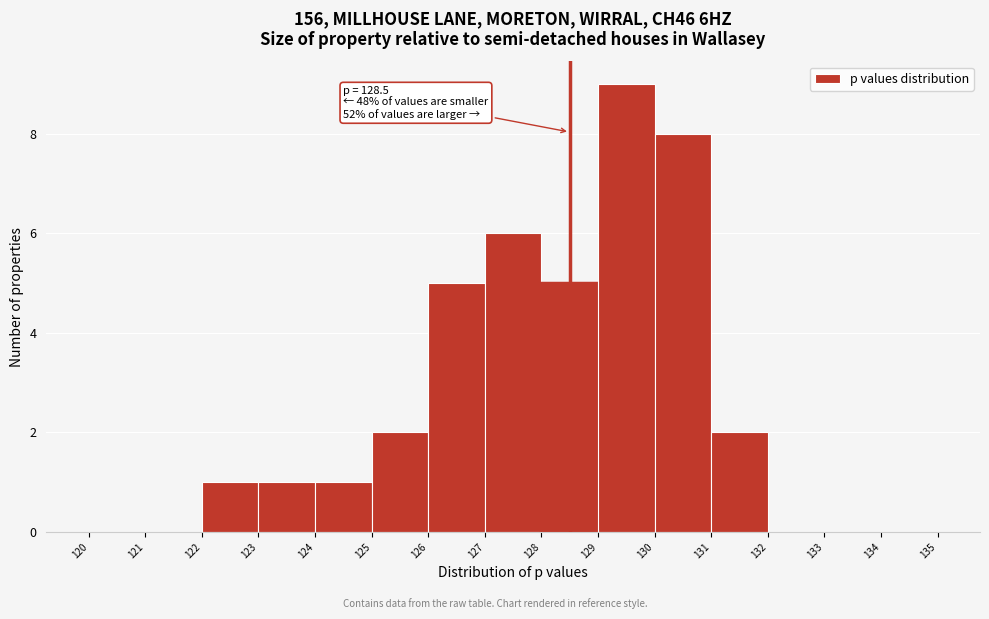

Which range on the x-axis has the tallest bar?

129 to 130